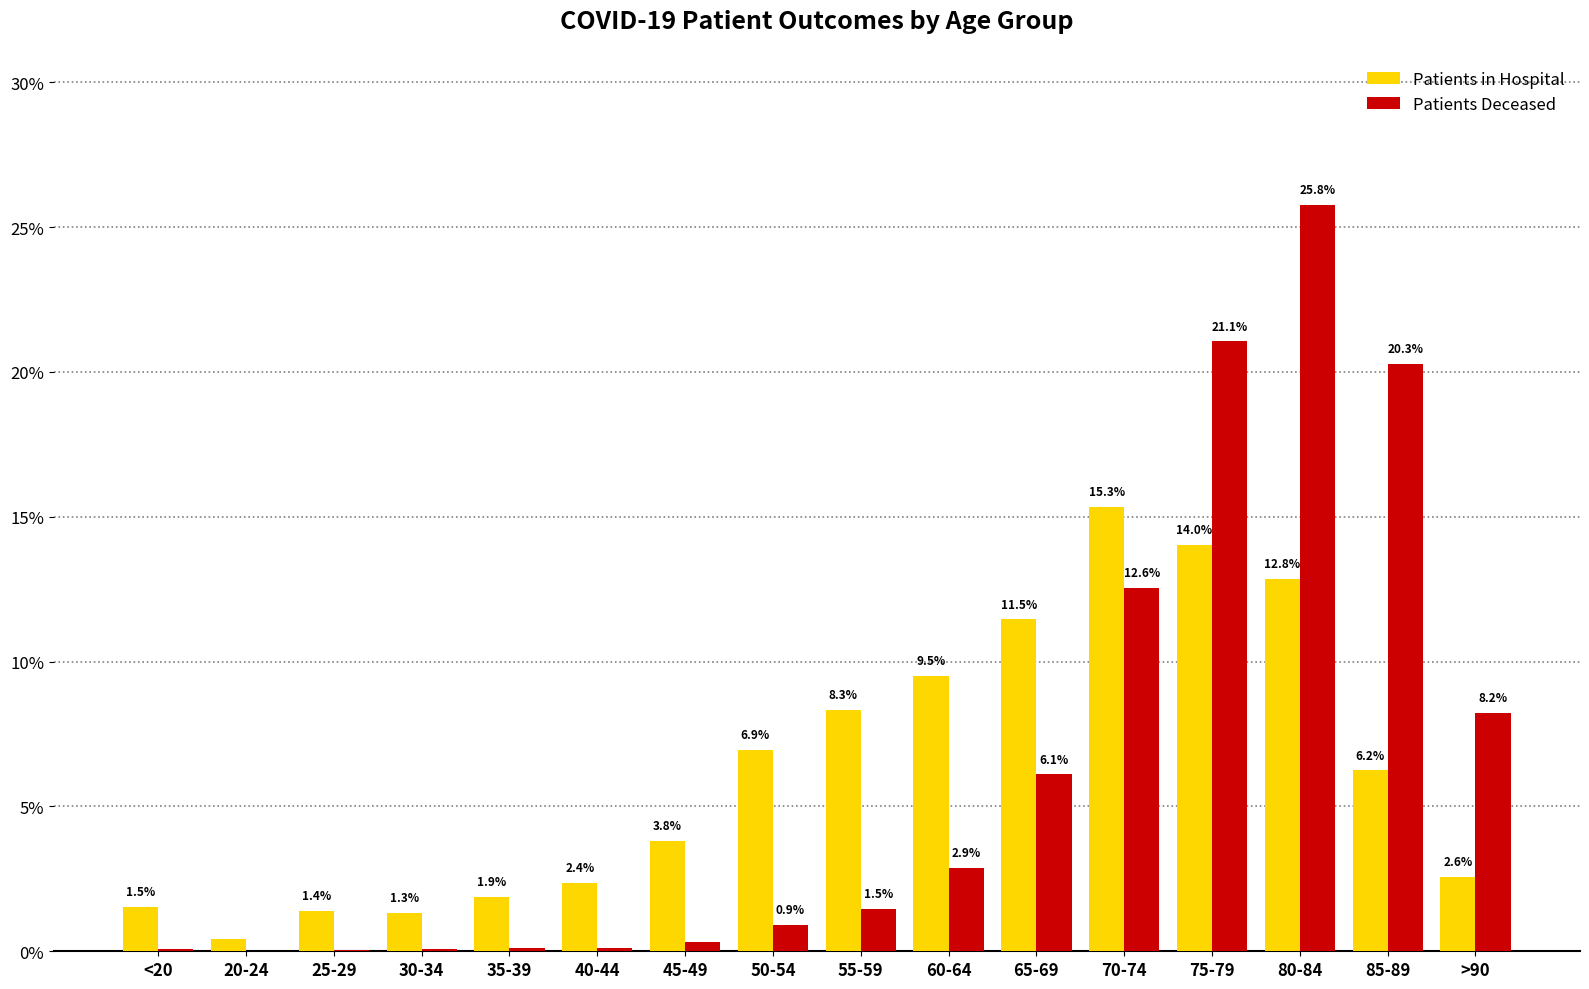

At which category is the sum across all series the highest?

80-84